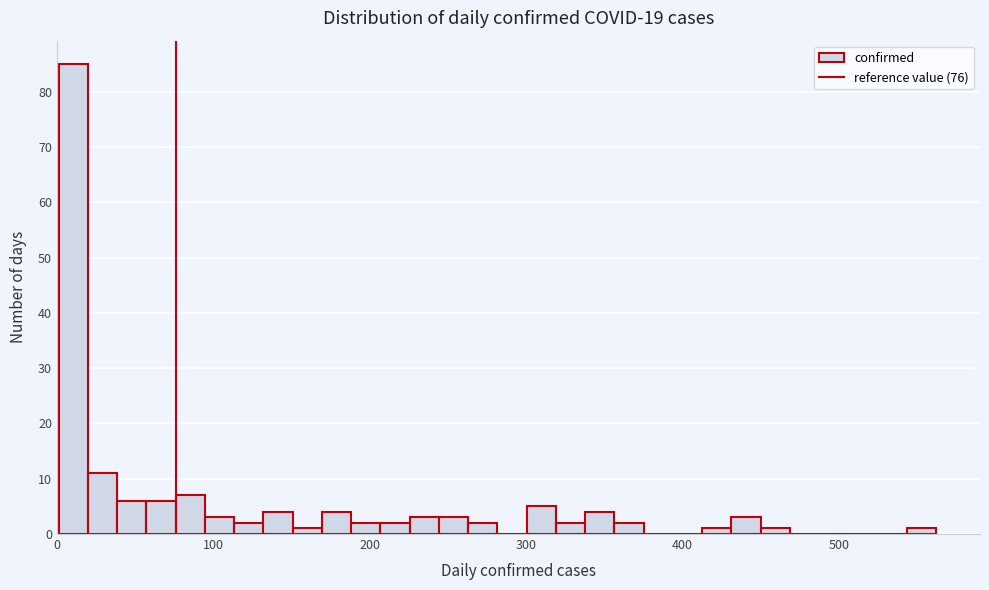

Around what value on the x-axis is the tallest bar? Give the approximate position of its centre, as read against the axis.

10